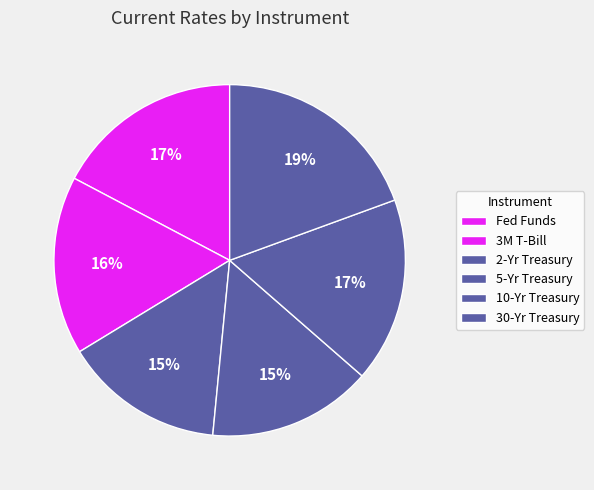

How many segments does this pie chart have?

6